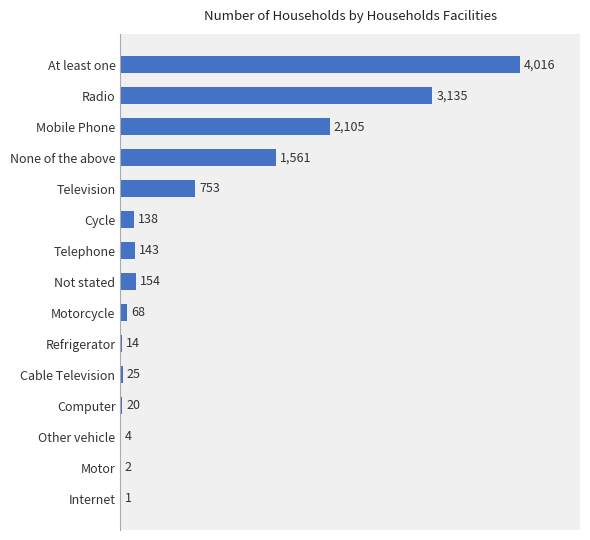

What is the sum of all values?

12139